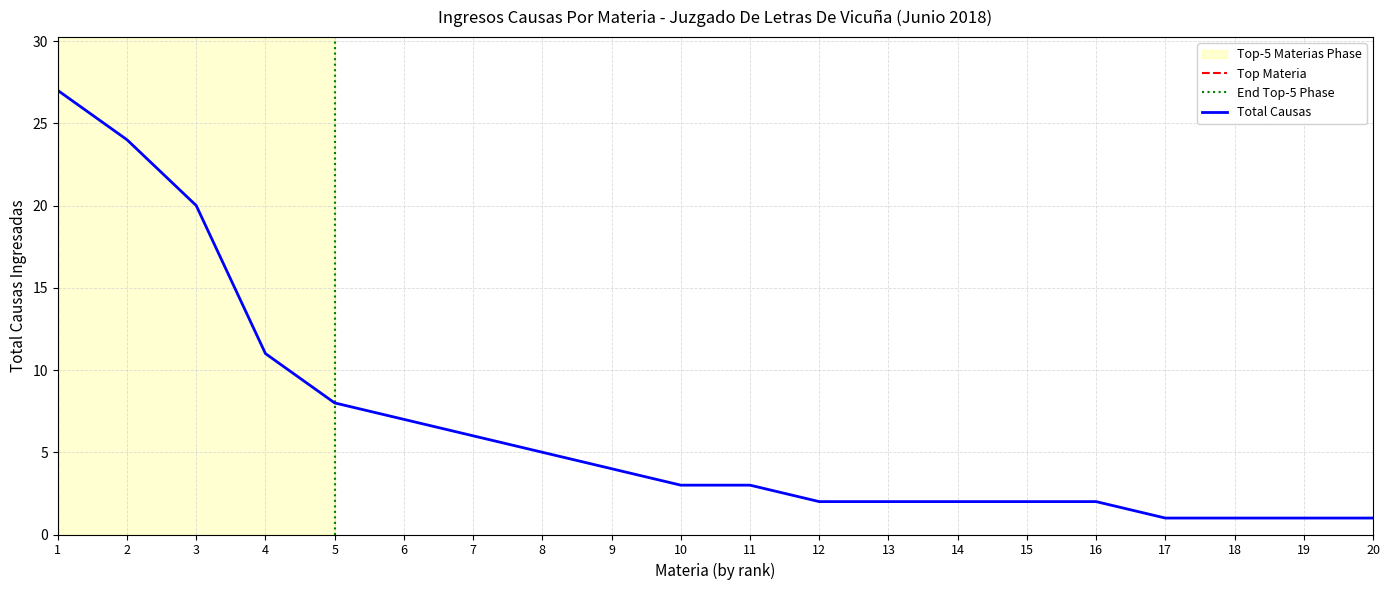

How many categories are shown in the chart?

20